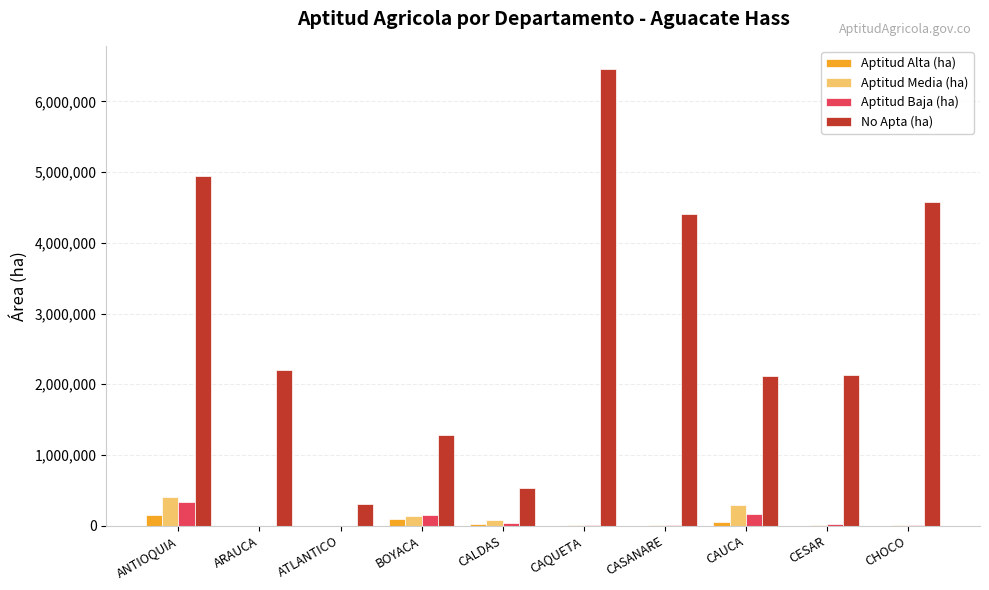

Which label corresponds to the largest value in the chart?

CAQUETA